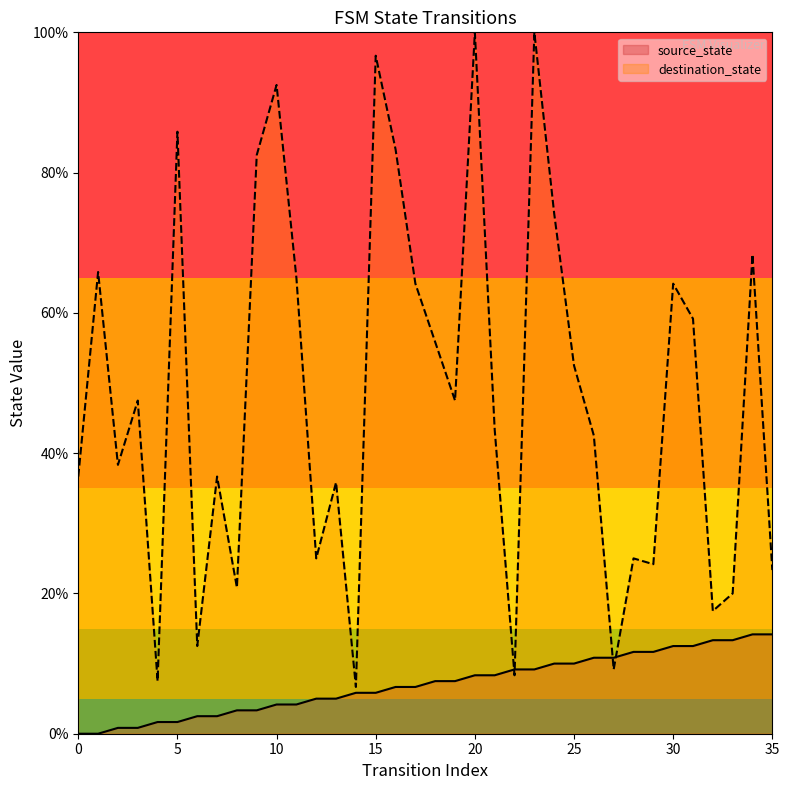

What is the sum of all destination_state values?

1738.3